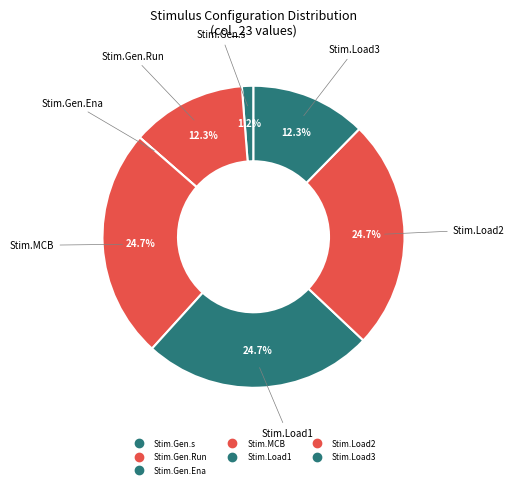

Count the number of slices in the pie.

7